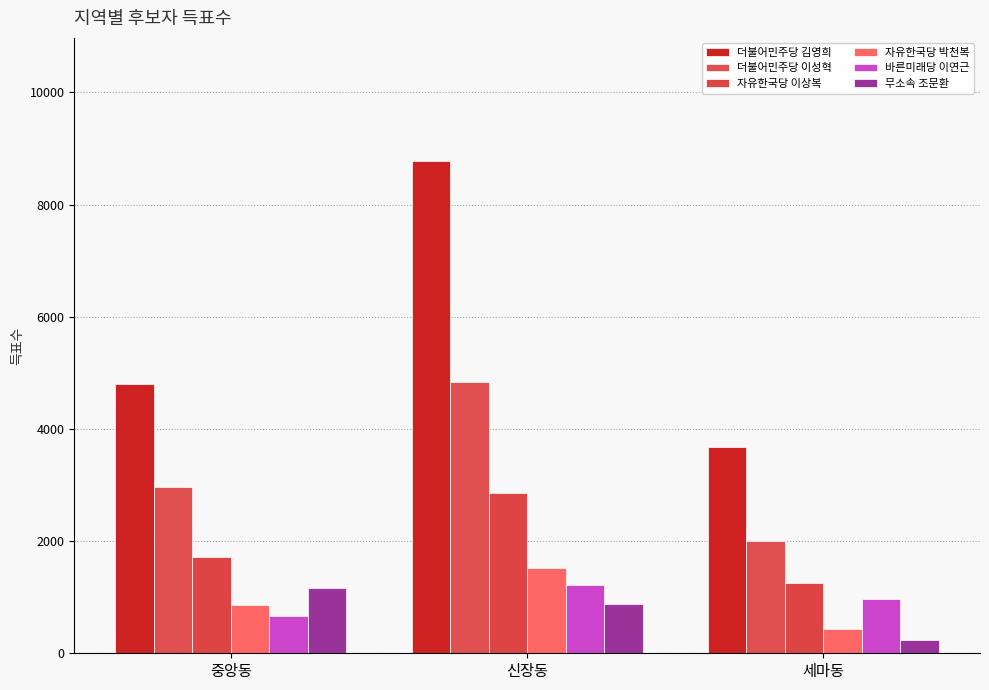

What is the spread (max minus min) of values at 중앙동?

4137